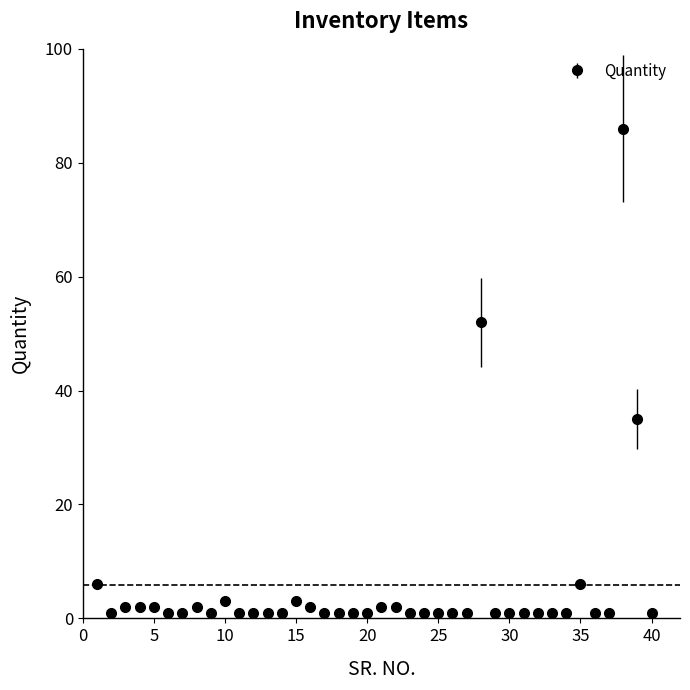

What is the average value?

6